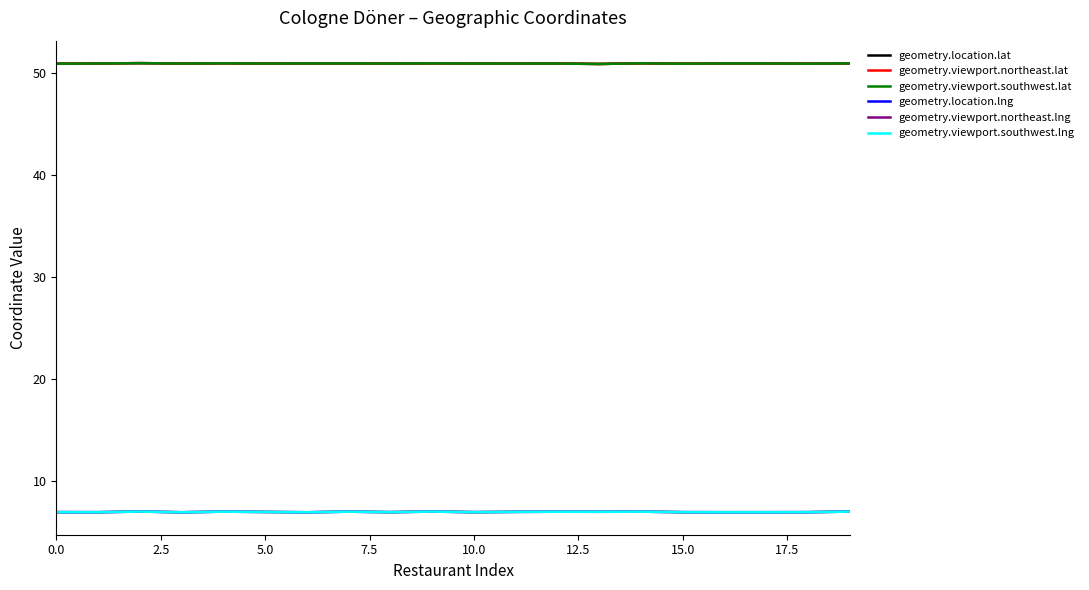

What is the greatest value displayed?

51.0